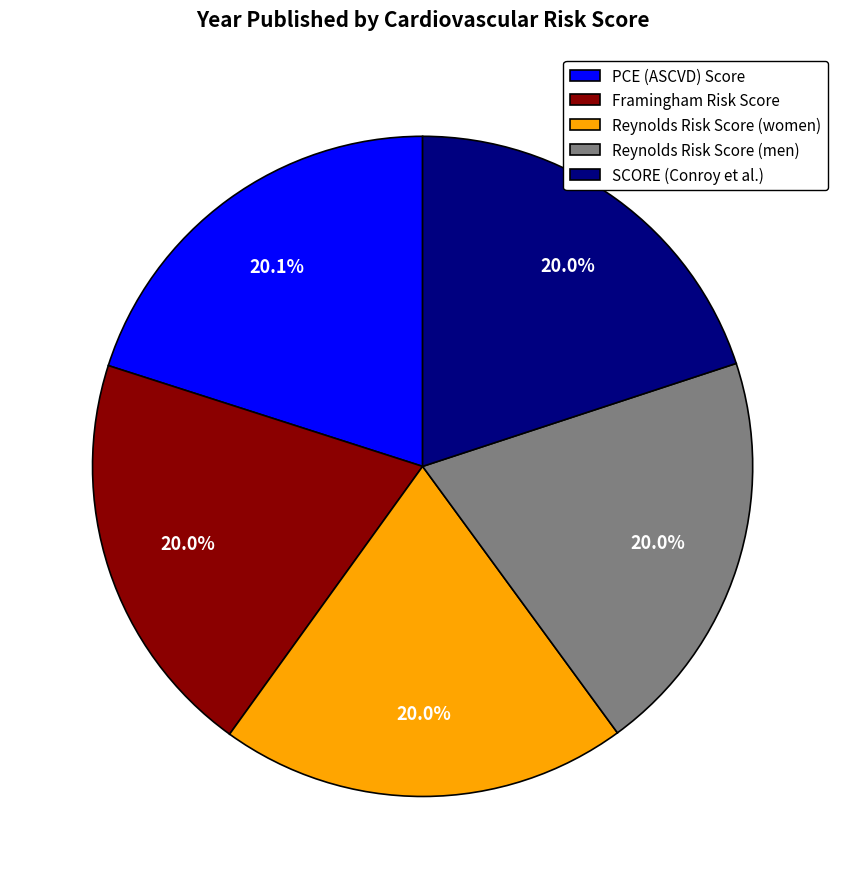

What is the ratio of the value at Reynolds Risk Score (women) to the value at PCE (ASCVD) Score?

1.0